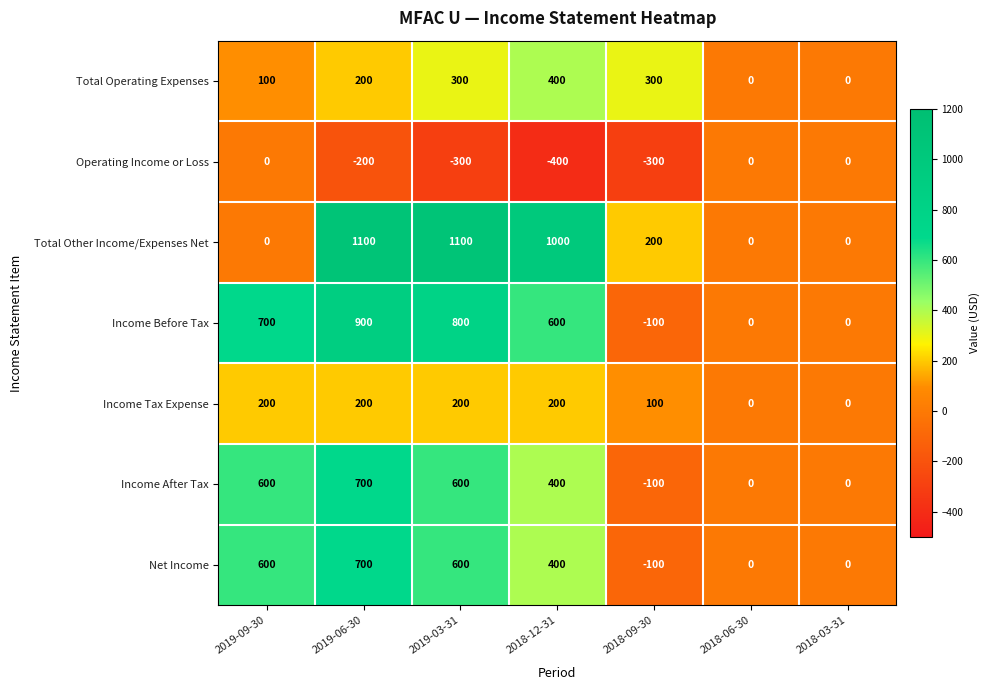

At which label does Net Income first exceed 400?

2019-09-30